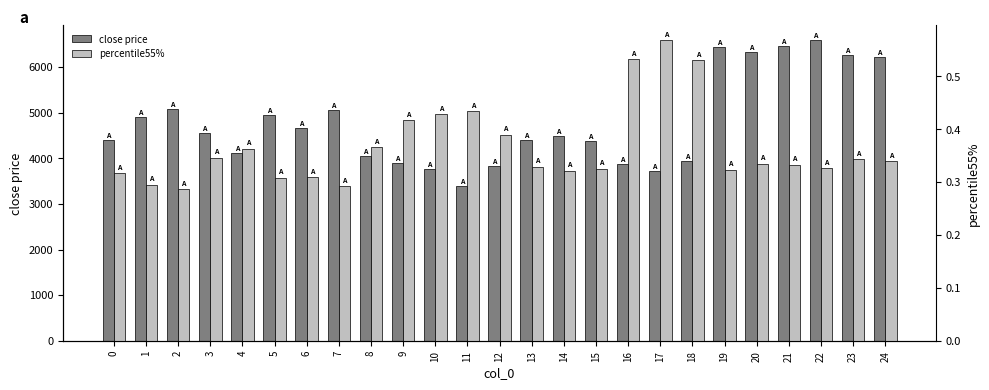

At which label does percentile55% reach its peak?

17